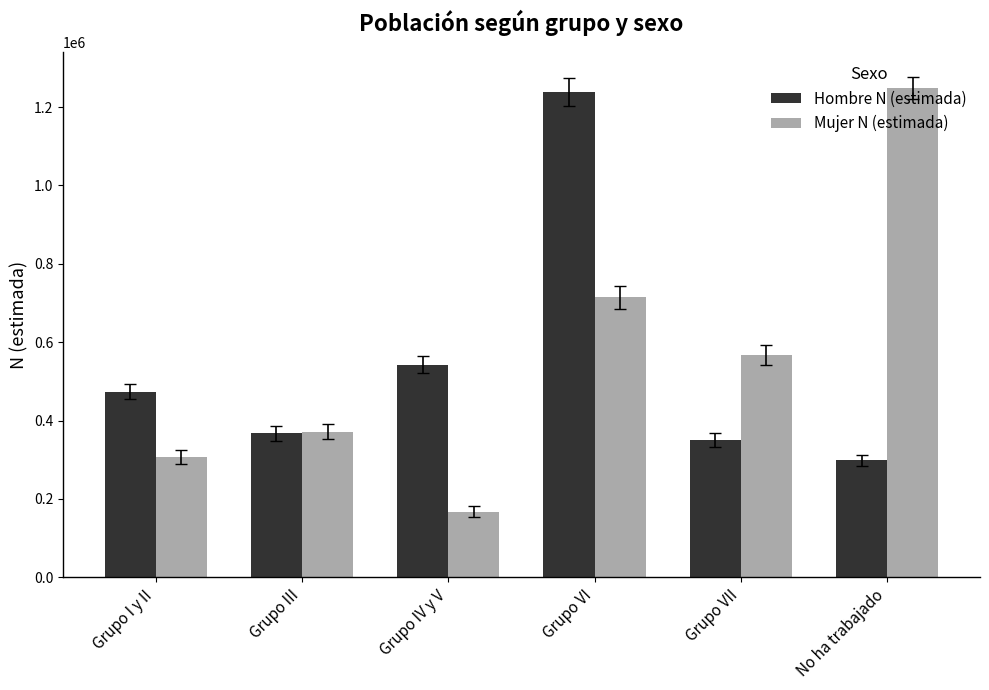

At which label does Mujer N (estimada) first exceed 567757?

Grupo VI